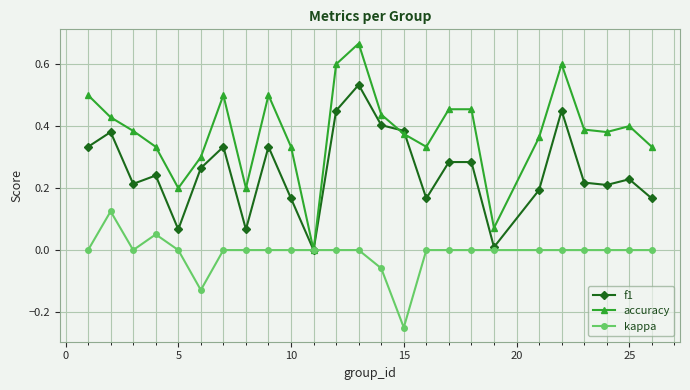

True or false: kappa has more than 0 points higher than both neighbors.

True